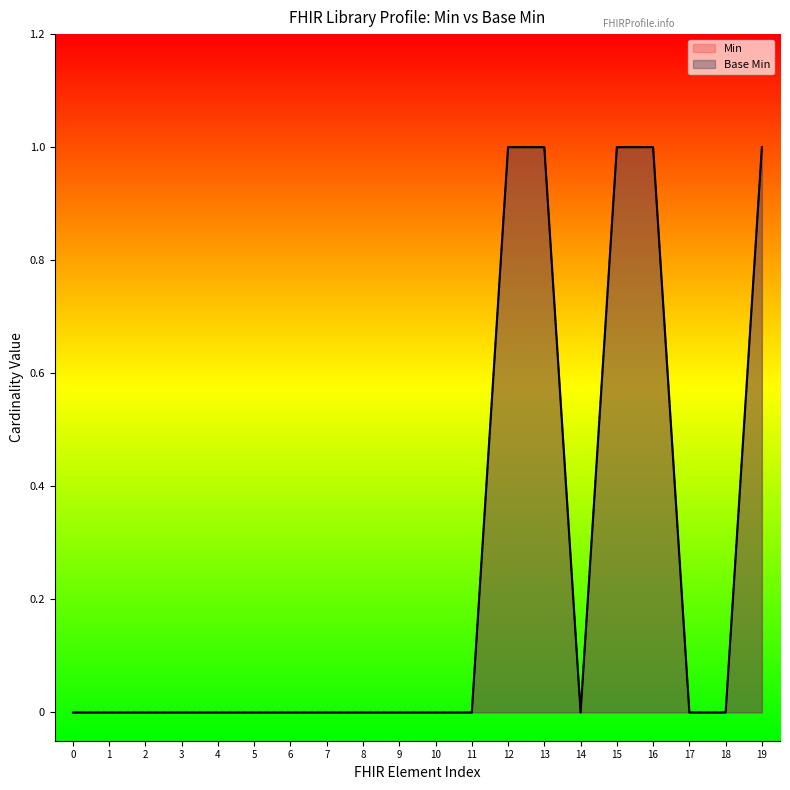

True or false: Min and Base Min cross at least once.

False